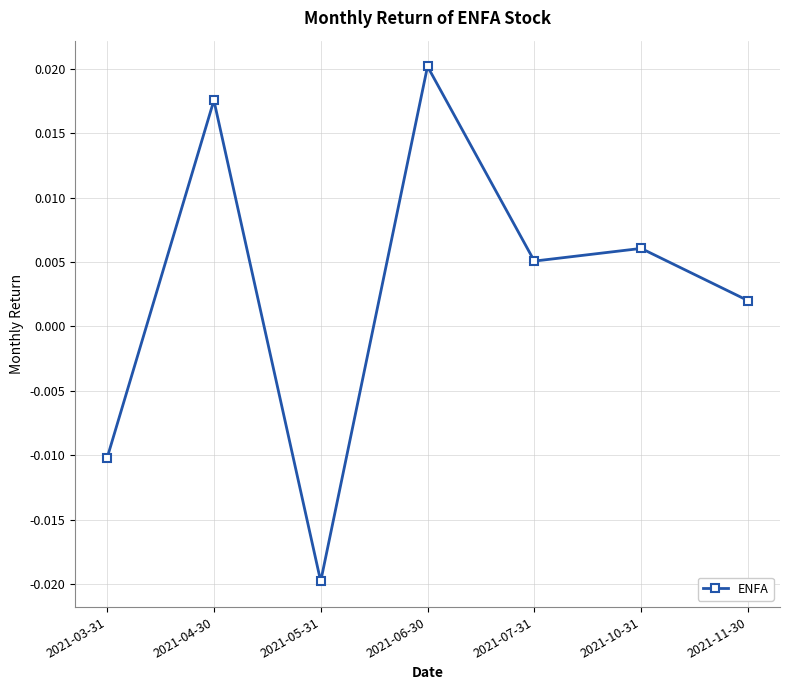

At which category does the data reach its first local valley?

2021-05-31